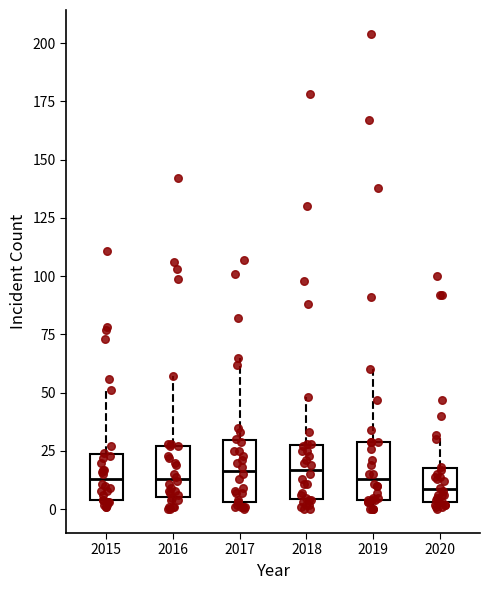

Reading left to right, read every box against the y-axis: the position of its median line, the range the box covers, and the ends of its whiskers. The values are not printed on the chart, so give them approximately, as read against the axis.

2015: median 15, box 5 to 25, whiskers 0 to 50
2016: median 15, box 5 to 25, whiskers 0 to 55
2017: median 15, box 5 to 30, whiskers 0 to 65
2018: median 15, box 5 to 30, whiskers 0 to 50
2019: median 15, box 5 to 30, whiskers 0 to 60
2020: median 10, box 5 to 20, whiskers 0 to 30